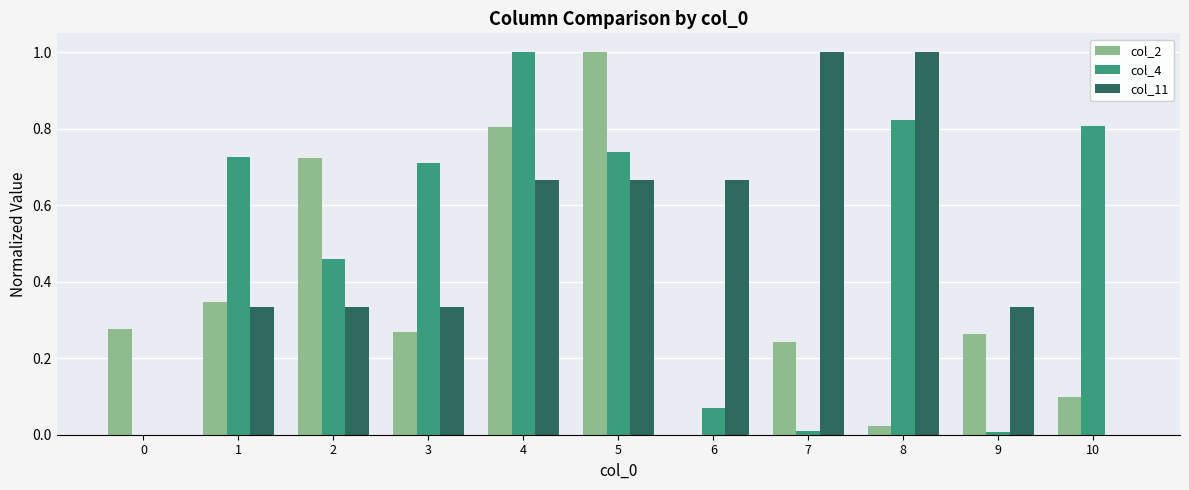

Does the chart contain stacked bars?

No